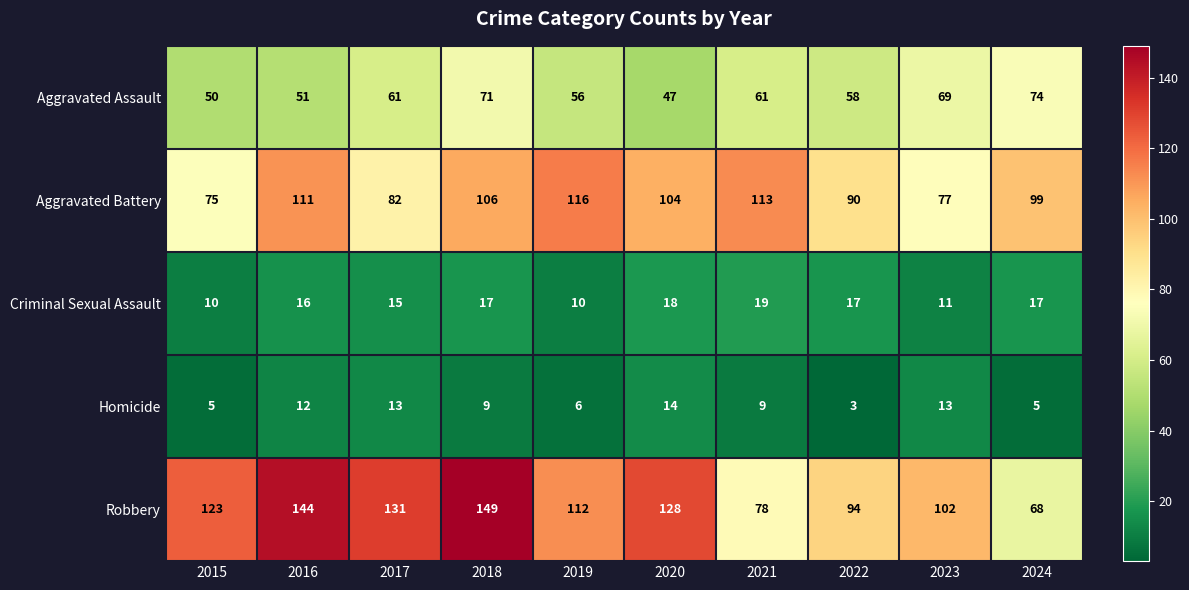

At which label is Criminal Sexual Assault closest to 14?

2017